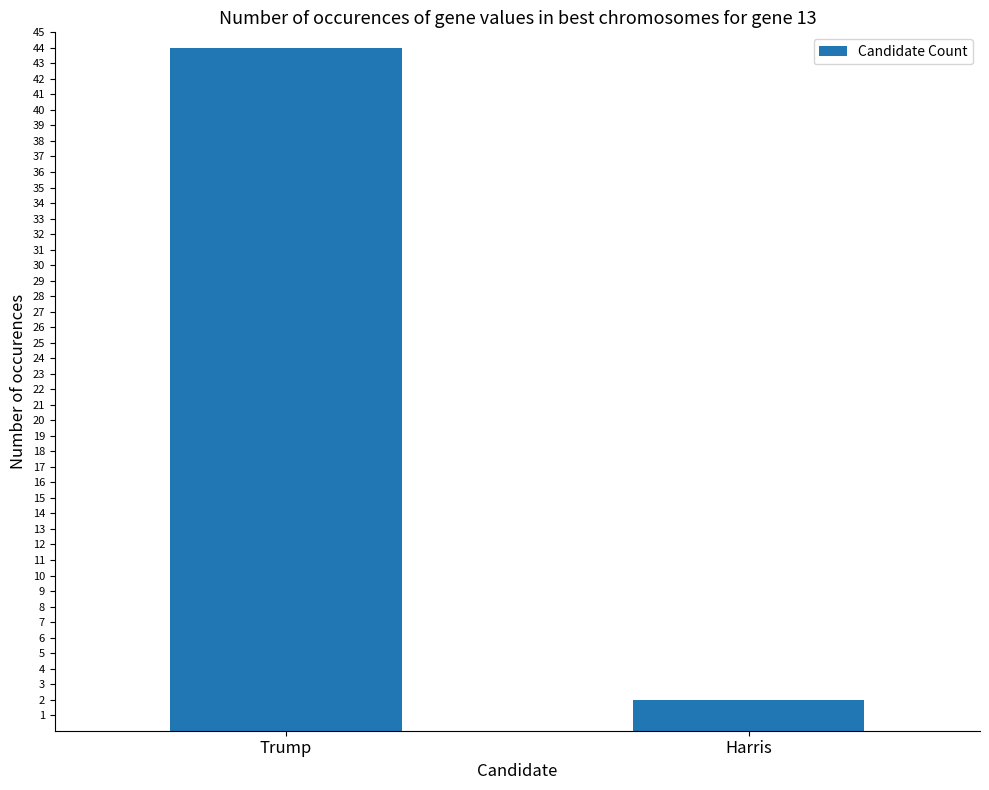

Which label corresponds to the smallest value in the chart?

Harris